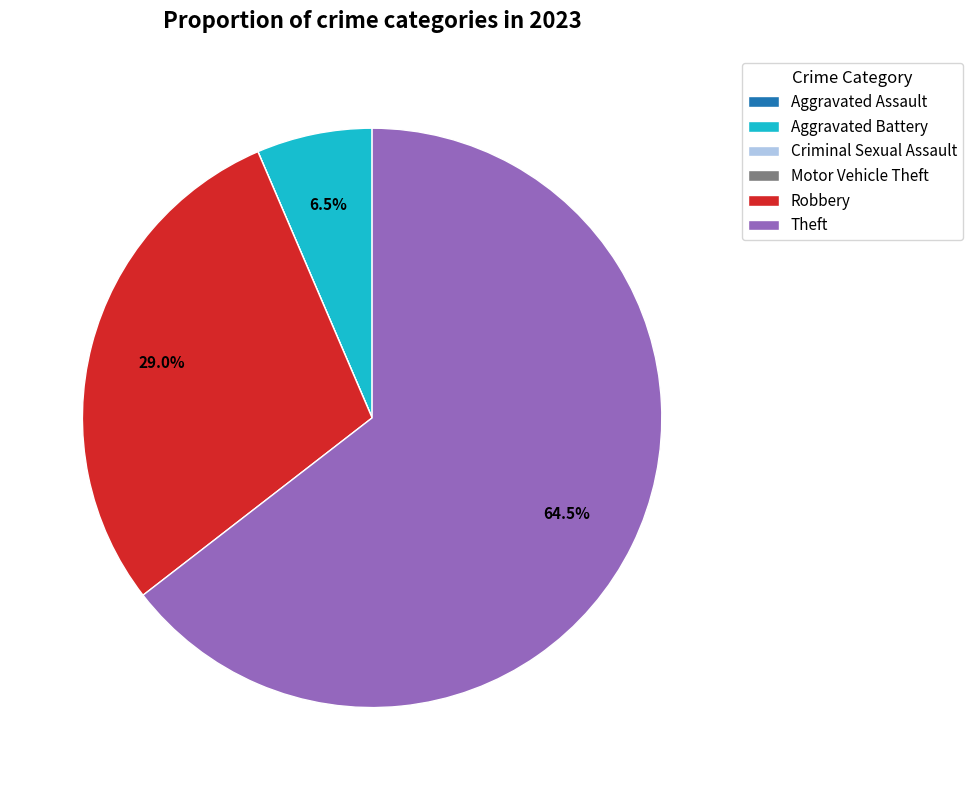

To the nearest percent, what percentage of the pie is Robbery?

29%